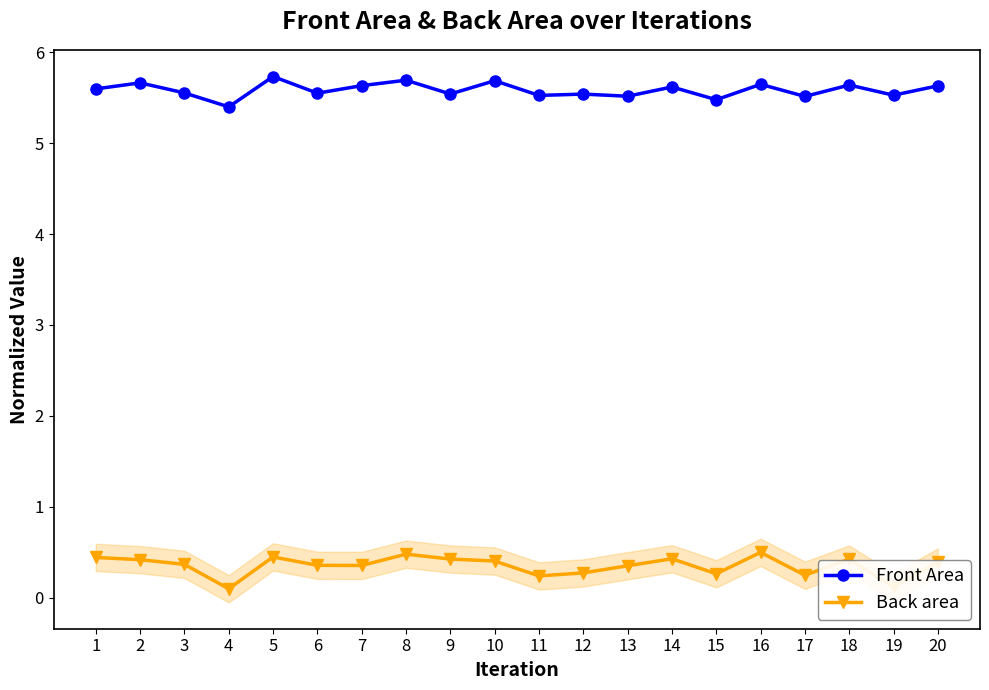

True or false: Back area and Front Area cross at least once.

False